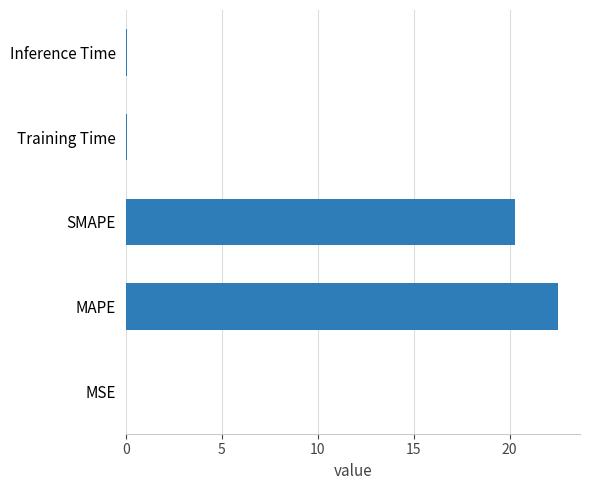

What is the sum of all values?

43.0